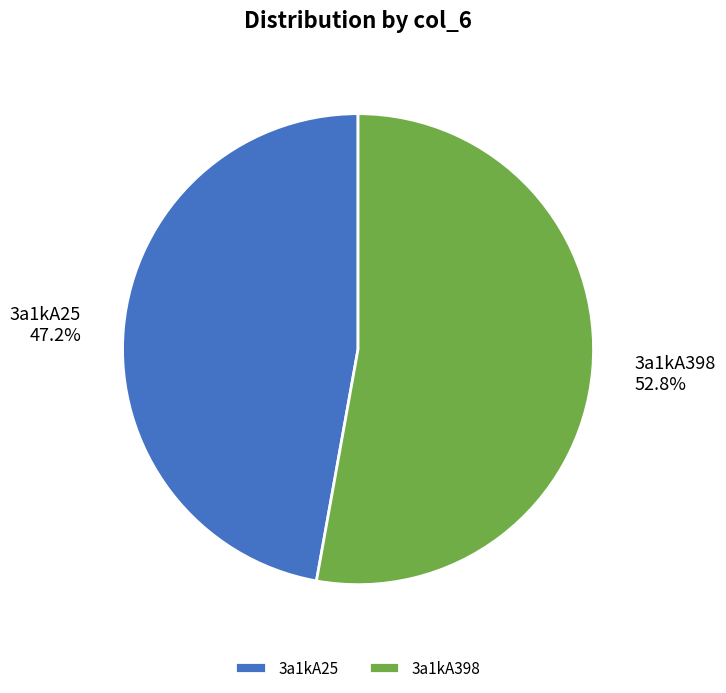

To the nearest percent, what portion does 3a1kA398 represent?

53%